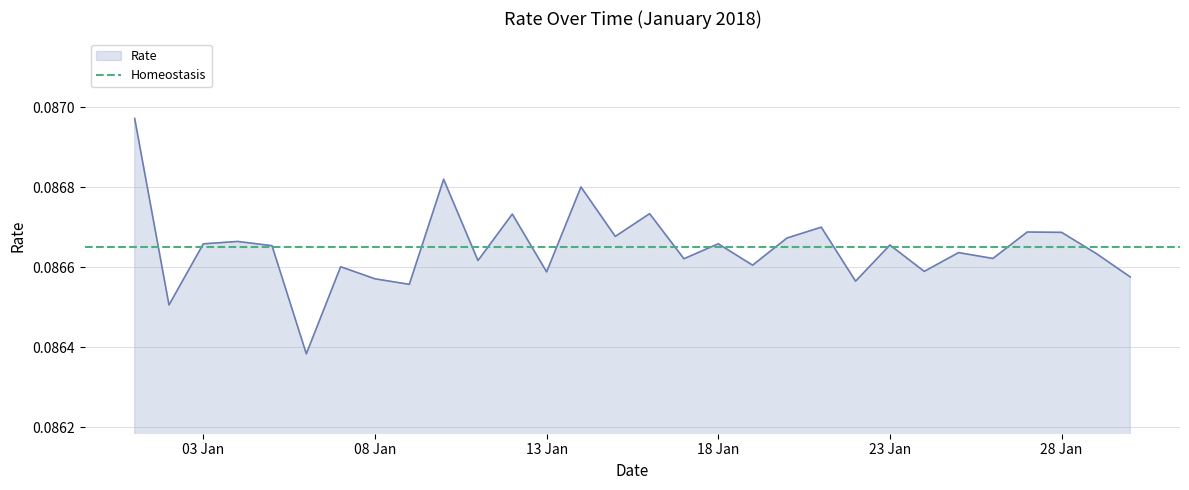

What is the sum of the values at 20.01.2018 and 21.01.2018?

0.2